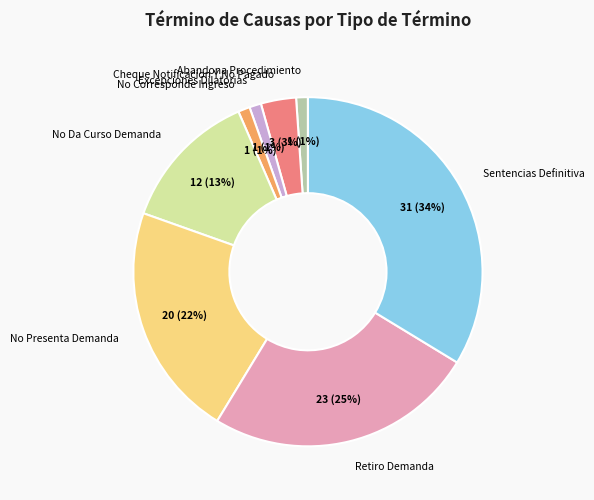

Count the number of slices in the pie.

8